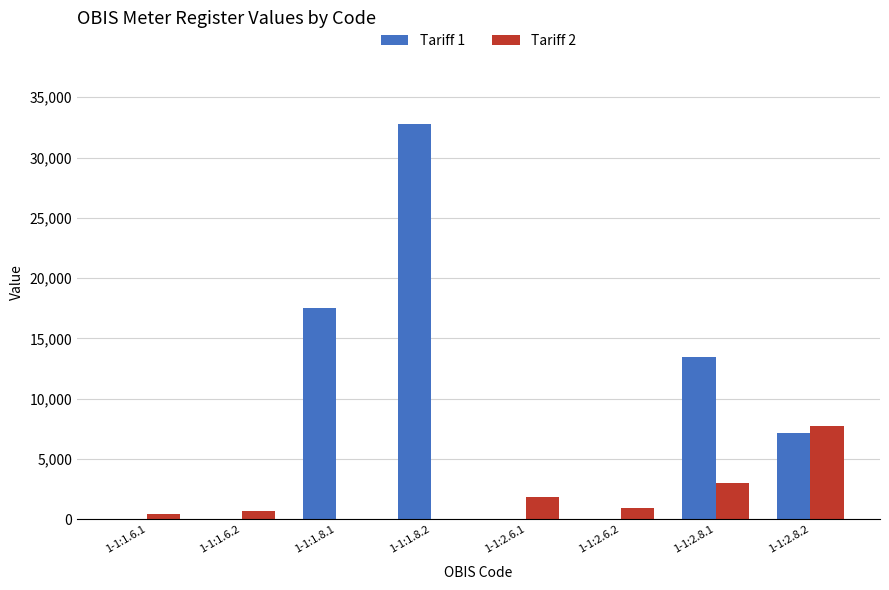

At which category is the sum across all series the highest?

1-1:1.8.2